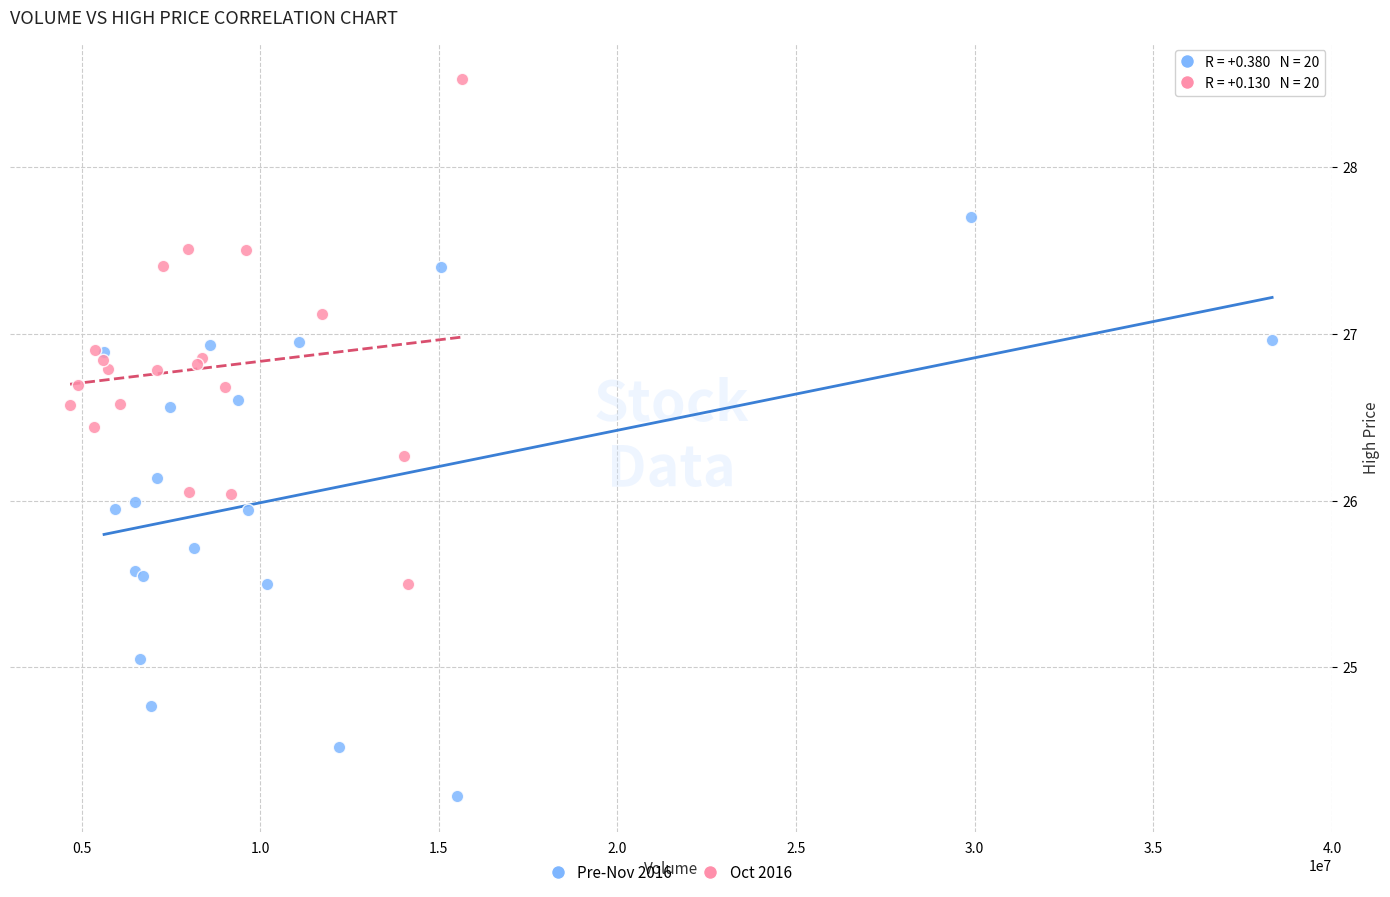

Which series has the largest Y range (max minus min)?

Pre-Nov 2016